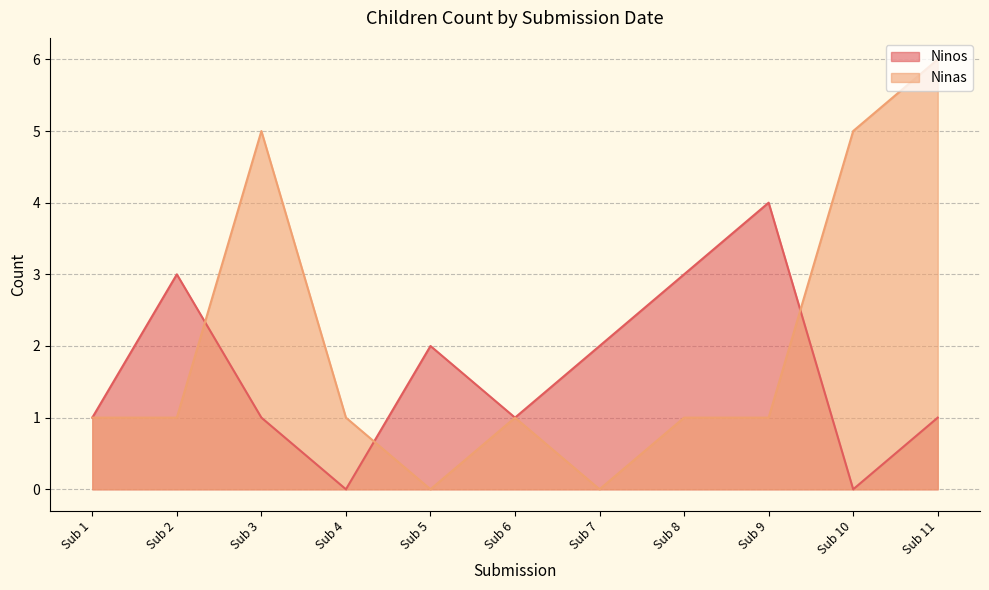

Read the Ninas value at Sub 10.

5